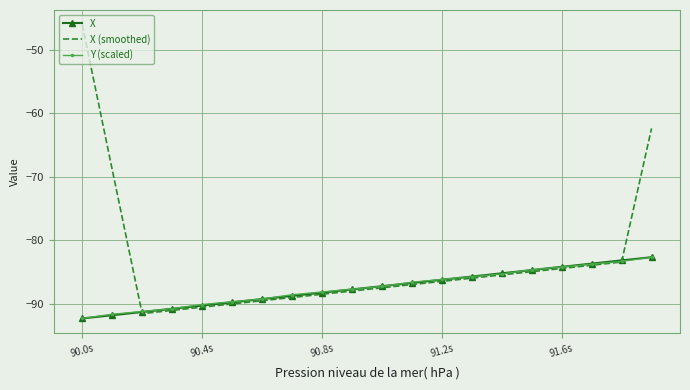

What is the minimum value shown in the chart?

-92.3